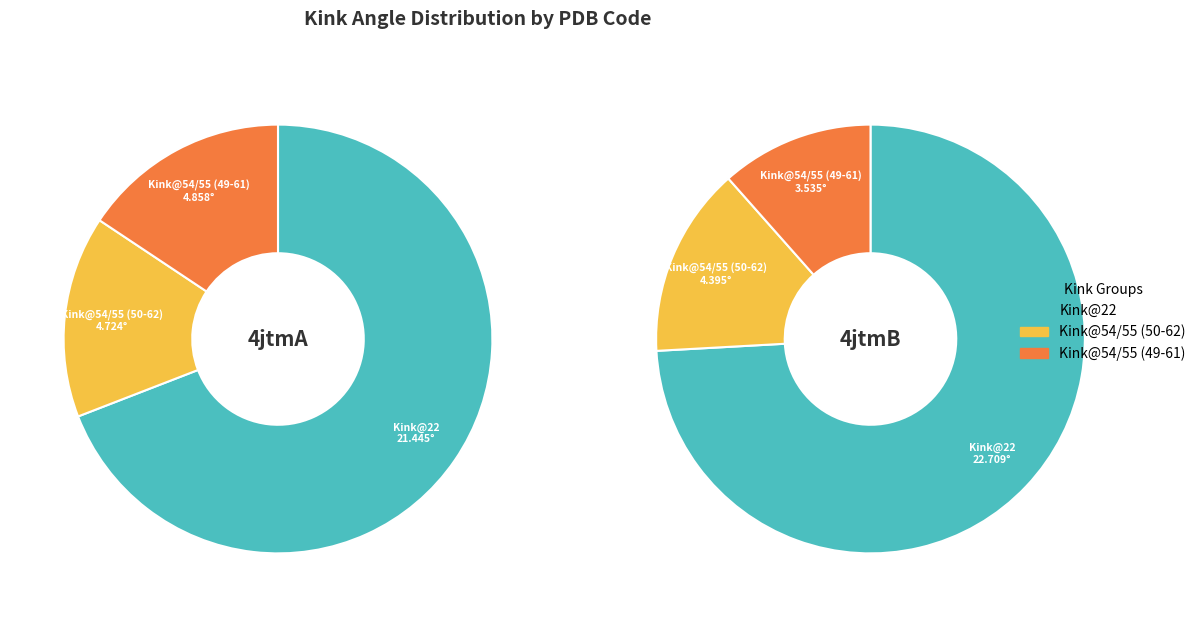

Which series has the largest range (max minus min)?

4jtmB